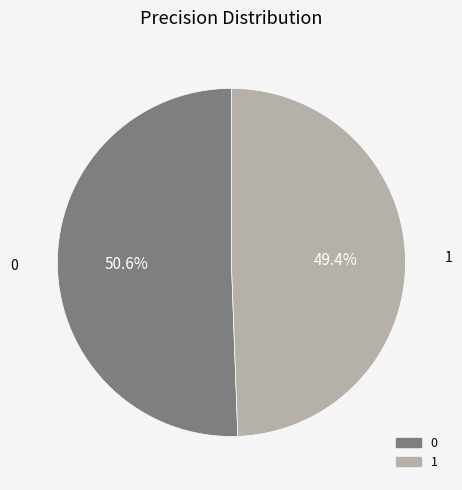

What percentage is the 0 slice, to the nearest percent?

51%